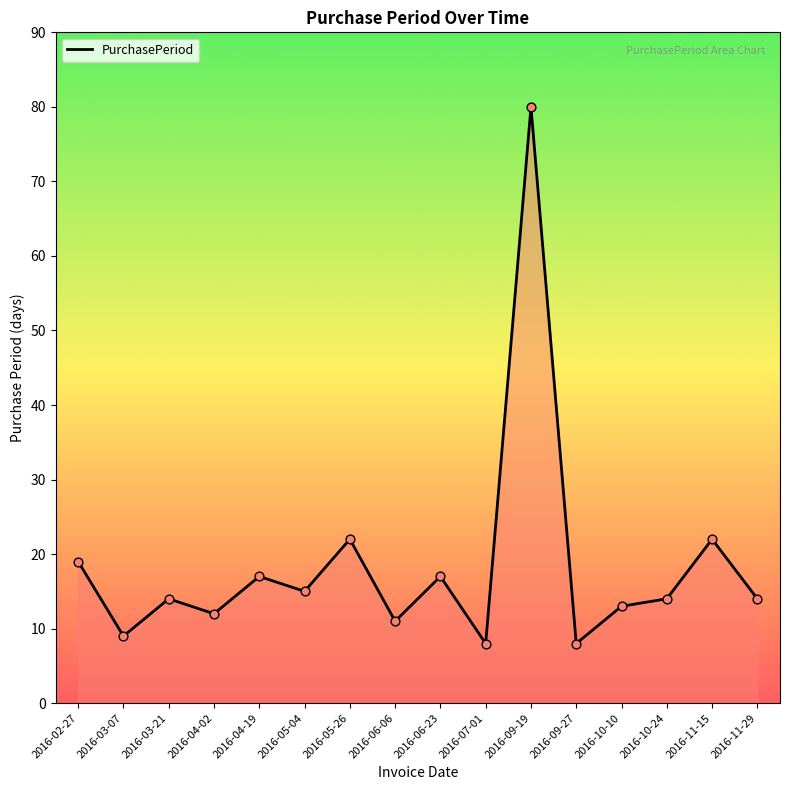

Approximately how many times larger is the value at 2016-09-19 compared to 2016-09-27?

10.0